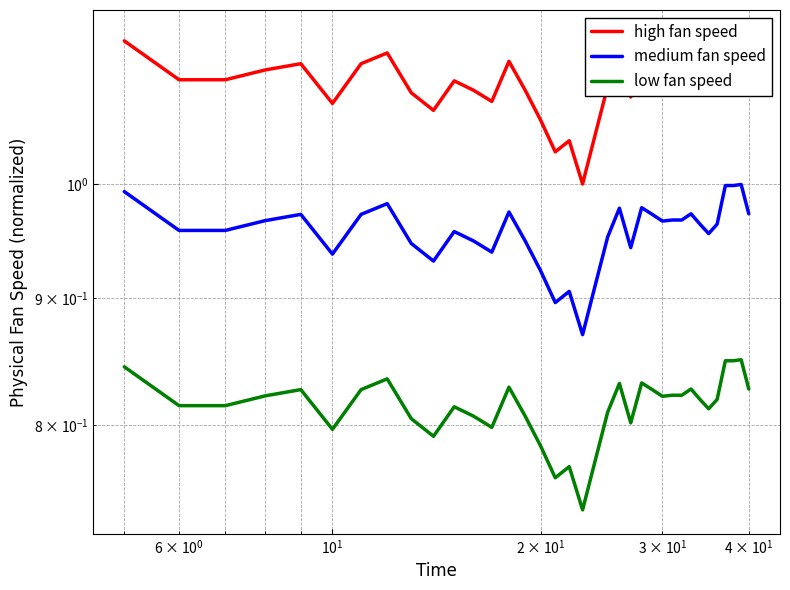

Reading left to right, transcribe all the data shown in this chart.

high fan speed: 1.1	1.1	1.1	1.1	1.1	1.1	1.1	1.1	1.1	1.1	1.1	1.1	1.1	1.1	1.1	1.1	1.0	1.0	1.0	1.0	1.1	1.1	1.1	1.1	1.1	1.1	1.1	1.1	1.1	1.1	1.1	1.1	1.1	1.1	1.1	1.1
medium fan speed: 1.0	1.0	1.0	1.0	1.0	0.9	1.0	1.0	0.9	0.9	1.0	0.9	0.9	1.0	0.9	0.9	0.9	0.9	0.9	0.9	1.0	1.0	0.9	1.0	1.0	1.0	1.0	1.0	1.0	1.0	1.0	1.0	1.0	1.0	1.0	1.0
low fan speed: 0.8	0.8	0.8	0.8	0.8	0.8	0.8	0.8	0.8	0.8	0.8	0.8	0.8	0.8	0.8	0.8	0.8	0.8	0.7	0.8	0.8	0.8	0.8	0.8	0.8	0.8	0.8	0.8	0.8	0.8	0.8	0.8	0.8	0.8	0.8	0.8